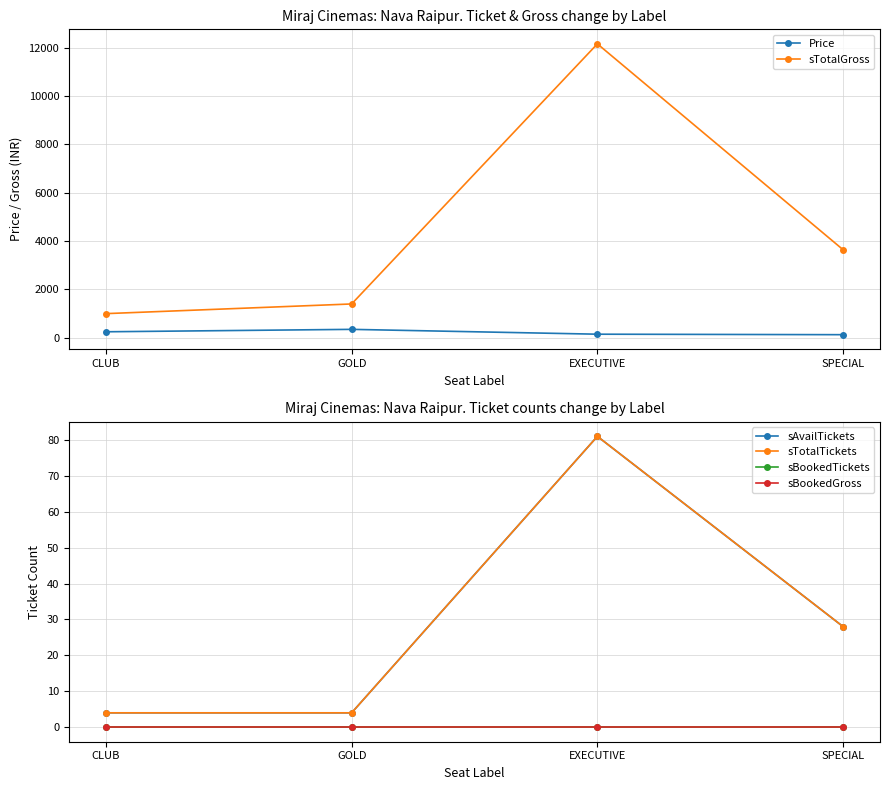

Which series has the largest total across all categories?

sTotalGross